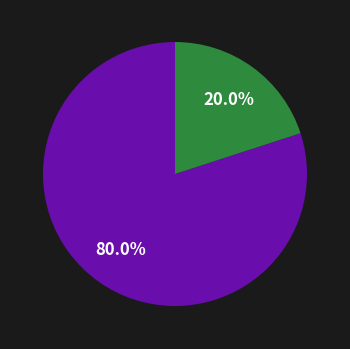

Does any single category account for the majority?

Yes